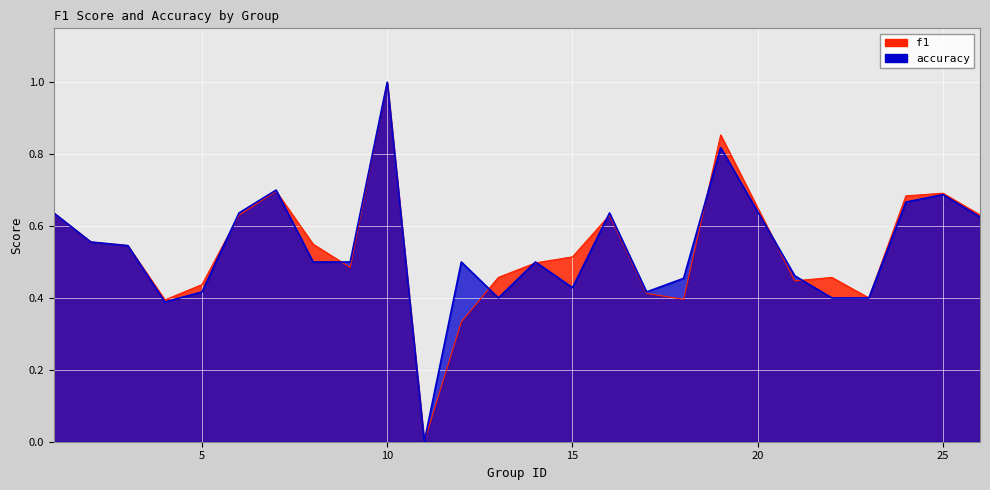

Which label corresponds to the smallest value in the chart?

11